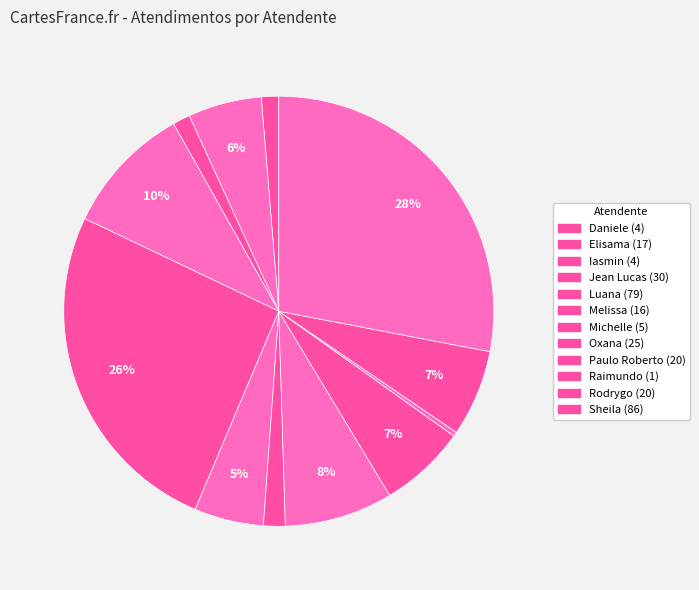

What is the change in value from Jean Lucas to Paulo Roberto?

-10